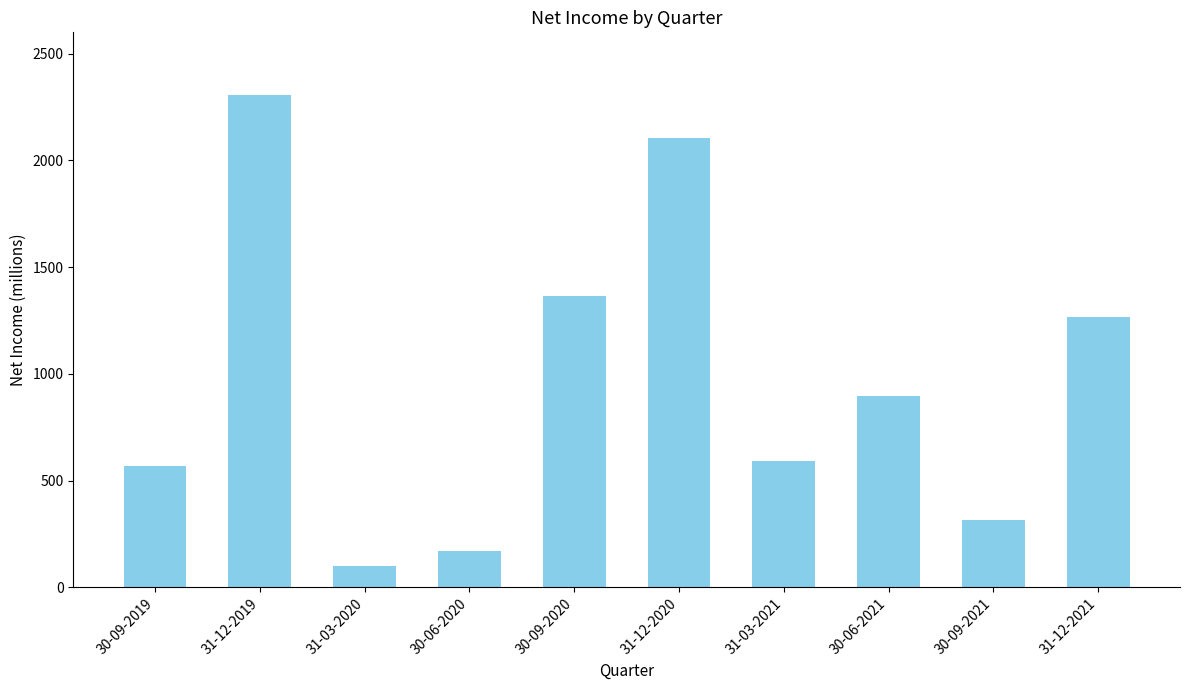

At which category does the chart reach its minimum across all series?

31-03-2020